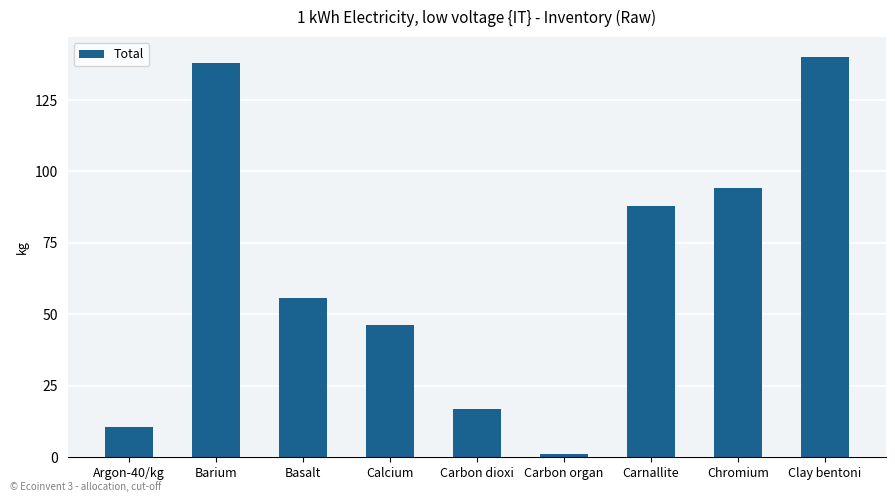

List the labels in order of value, largest first.

Clay bentoni, Barium, Chromium, Carnallite, Basalt, Calcium, Carbon dioxi, Argon-40/kg, Carbon organ